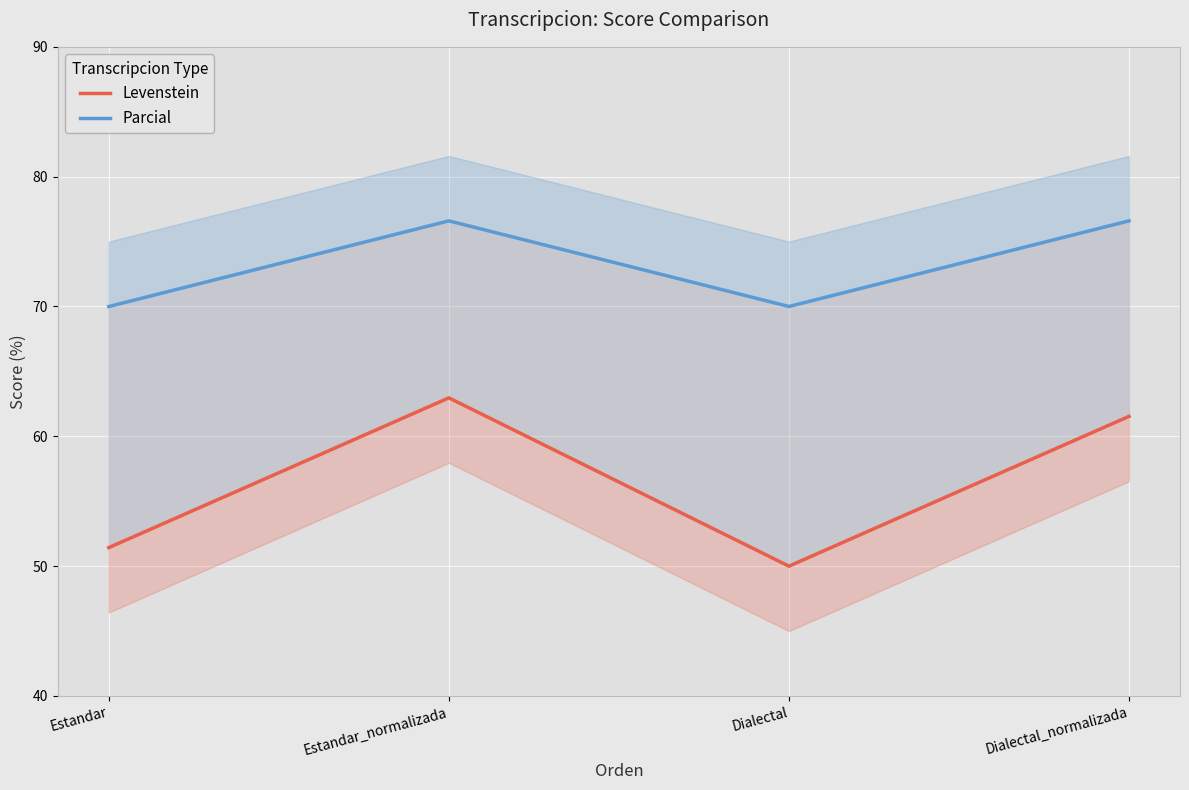

Rank the series by their average value, from highest to lowest.

Parcial, Levenstein